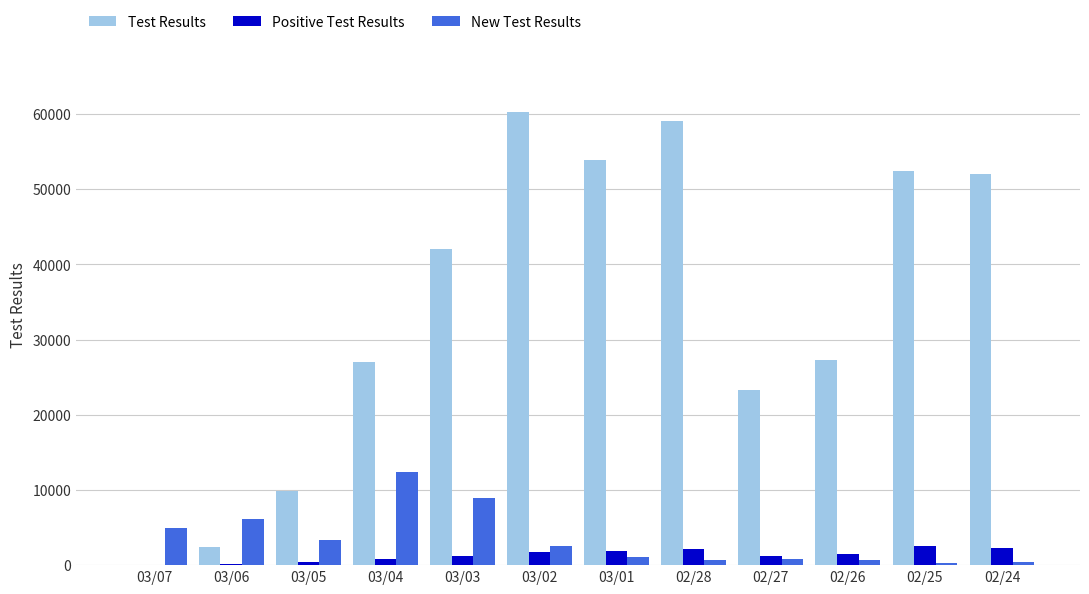

At which label does New Test Results reach its peak?

03/04